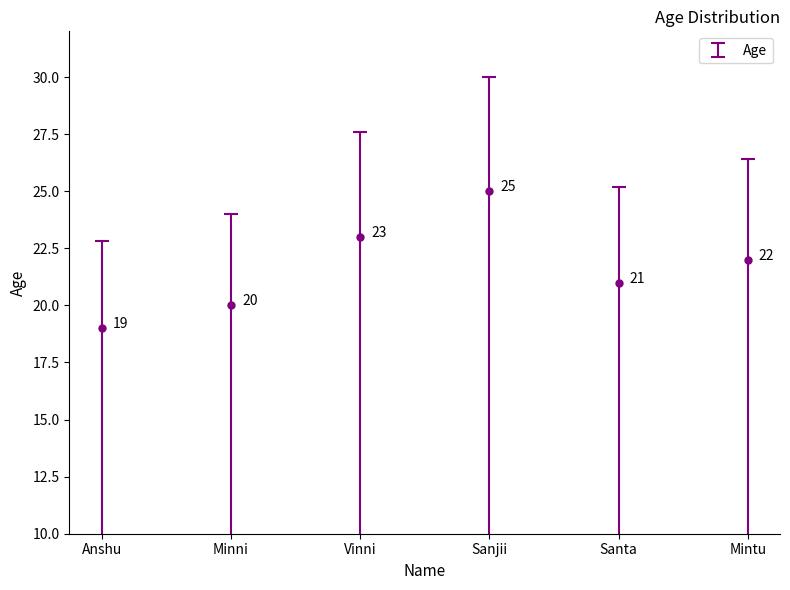

Does the chart have visible grid lines?

No